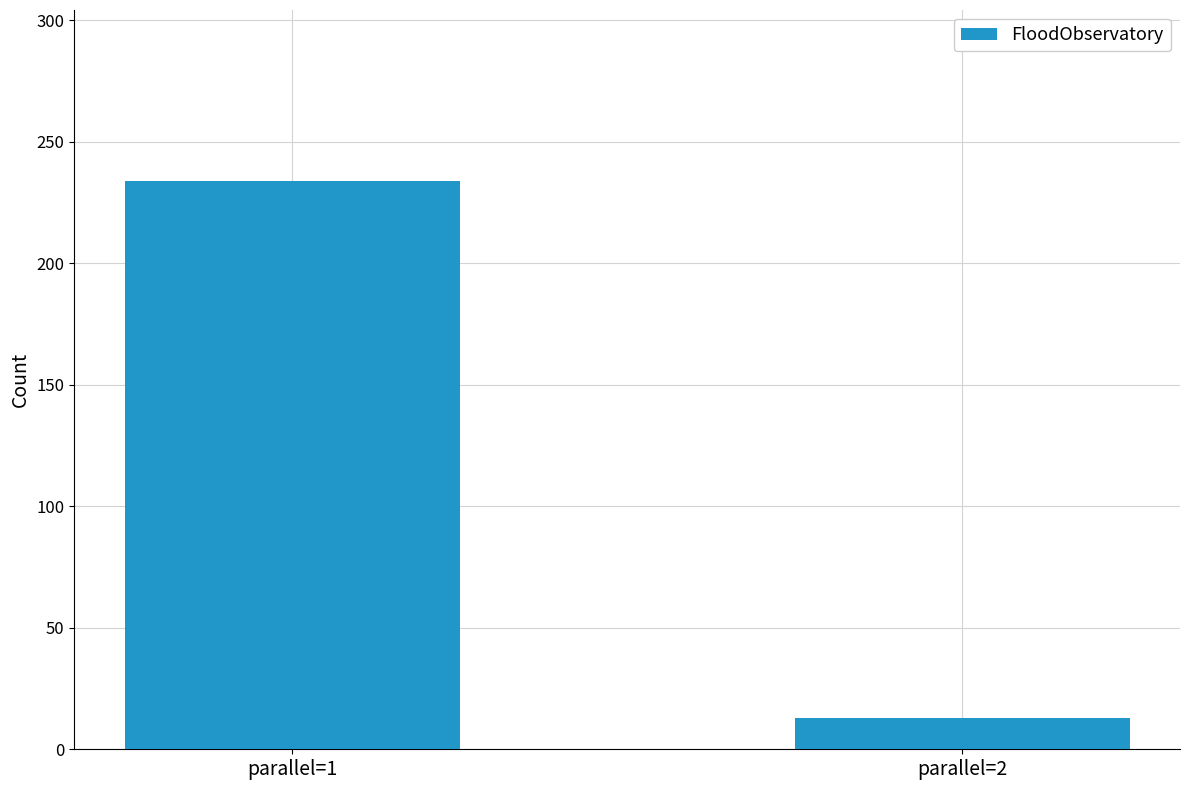

At which label is the value closest to 123?

parallel=2